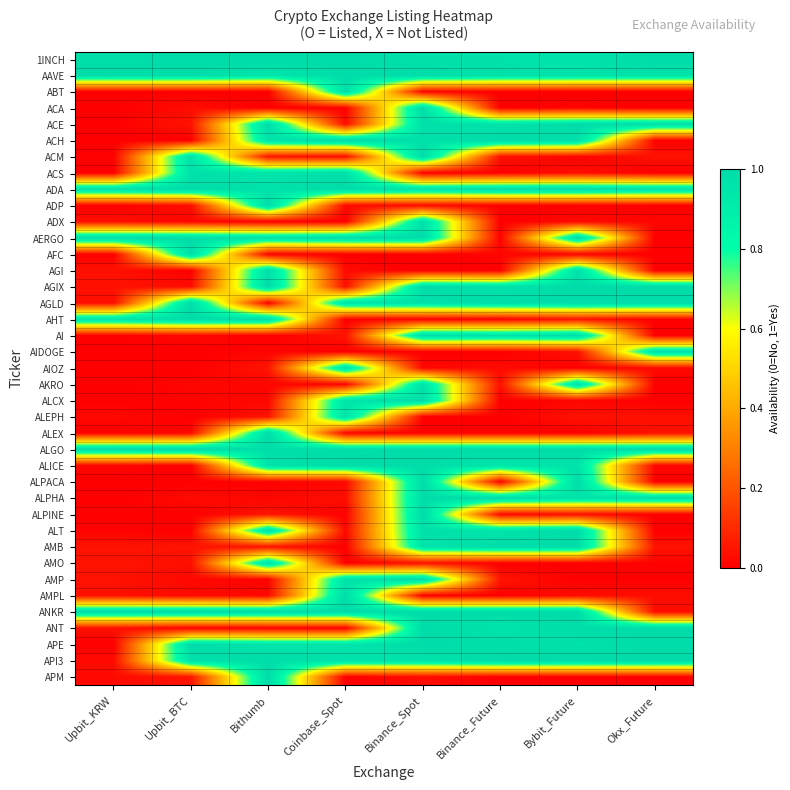

What is the difference between the highest and lowest values at Bybit_Future?

1.0